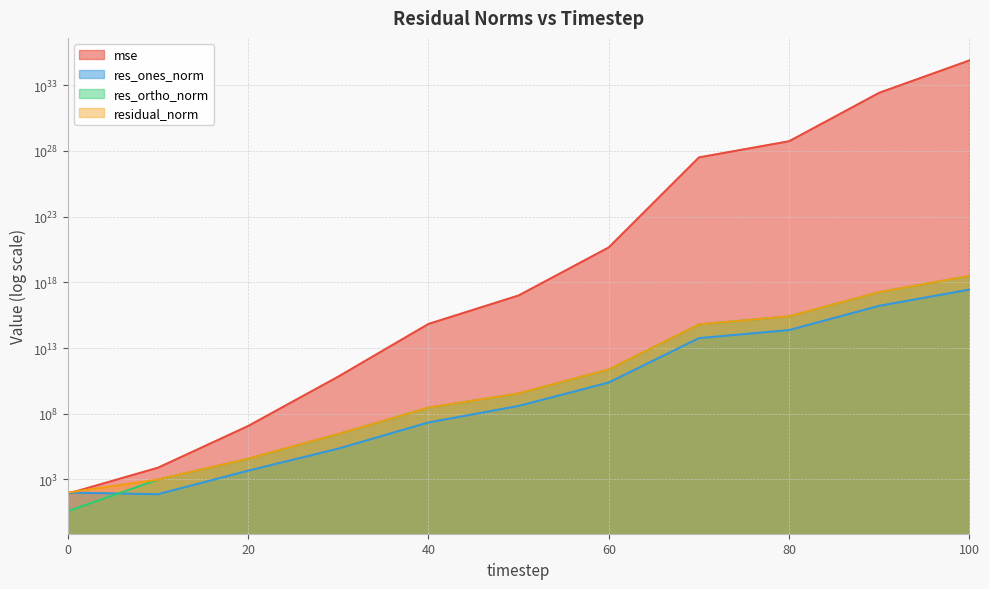

True or false: res_ones_norm has a value of 4628.0 at 20.

True